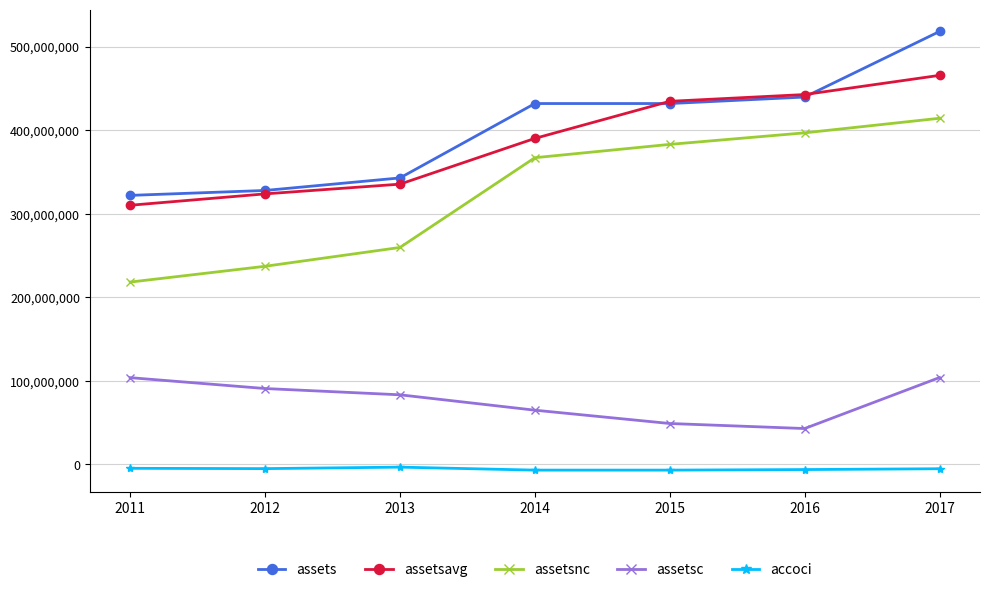

True or false: accoci and assetsnc intersect in this chart.

False